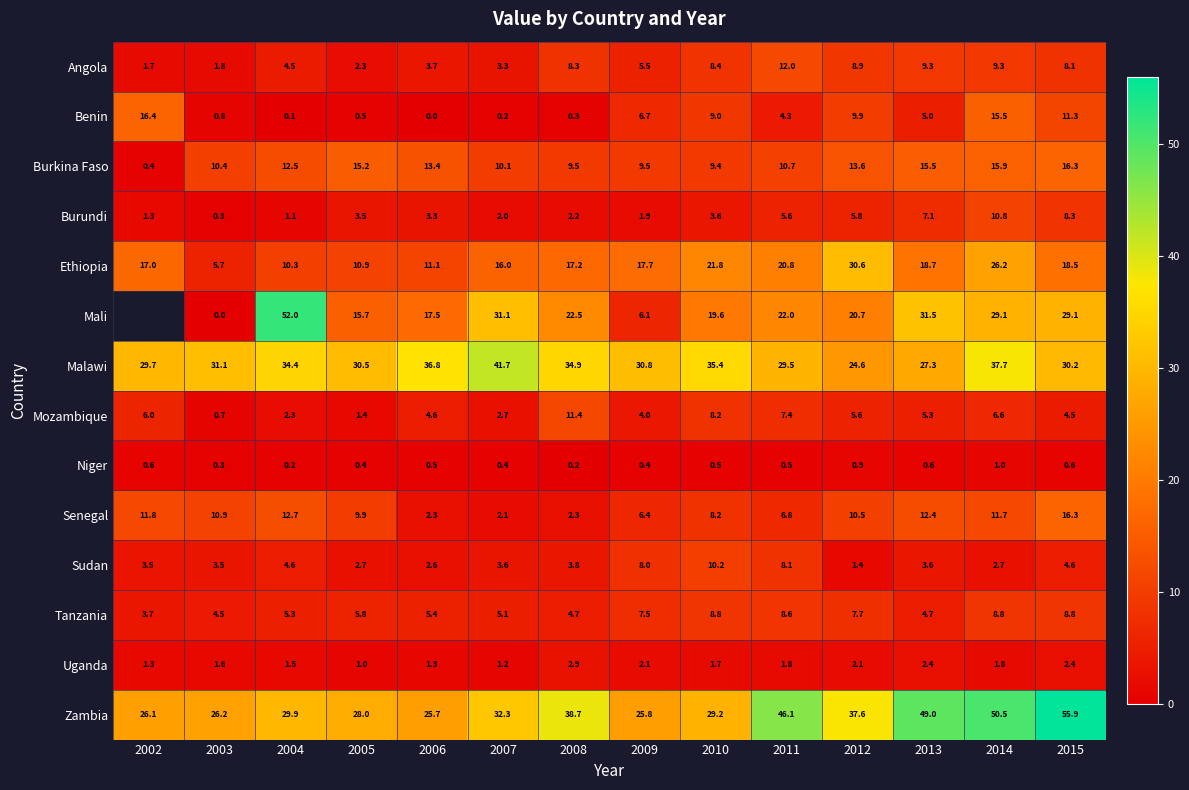

What is the total value across all series at 2015?

214.8